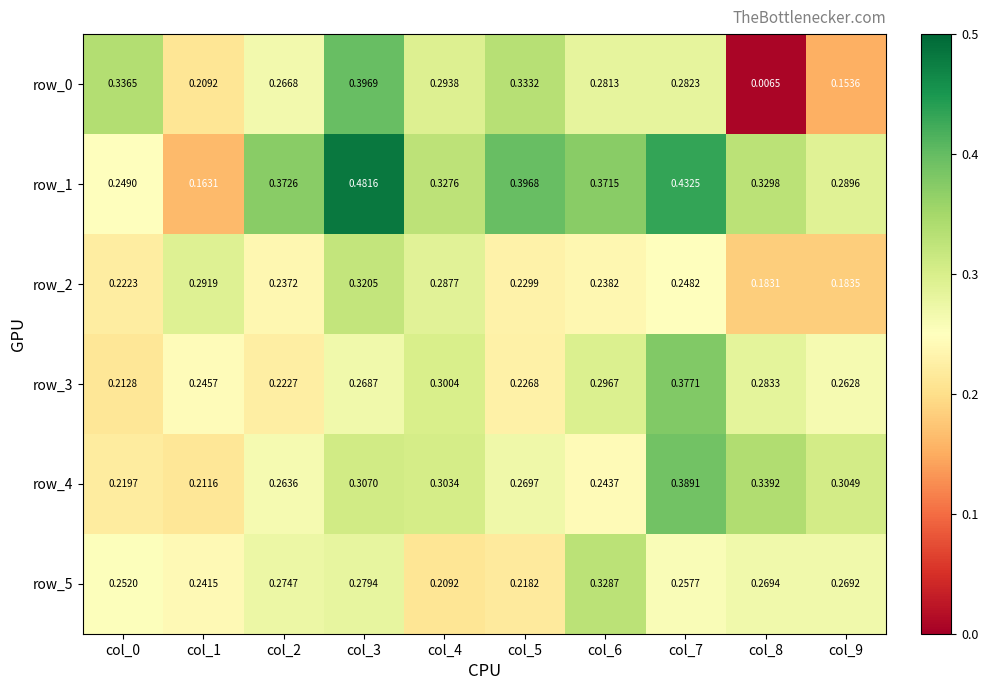

At how many categories does at least one series exceed 0?

10